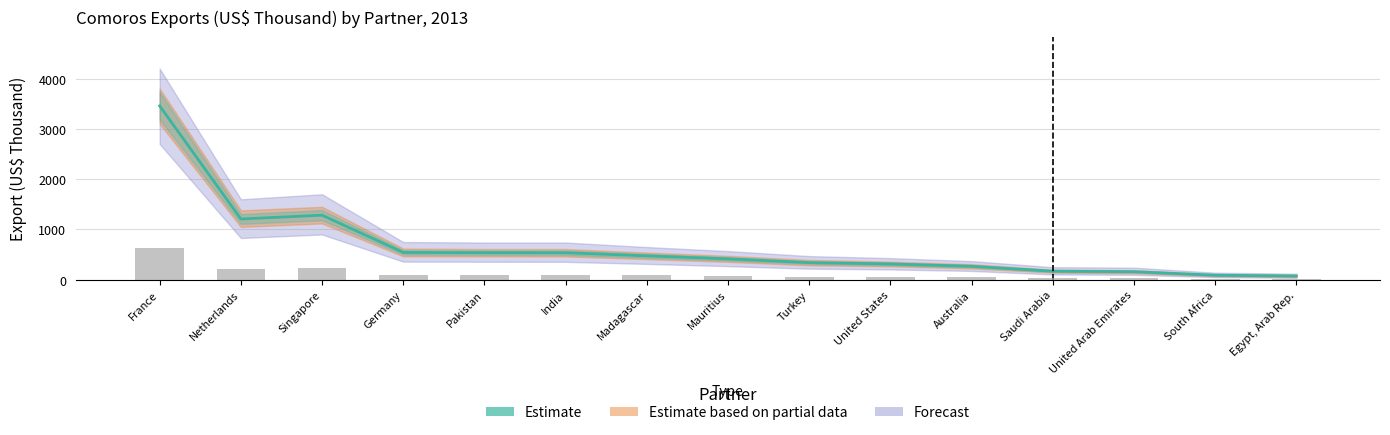

What is the label of the 11th bar from the right?

Pakistan